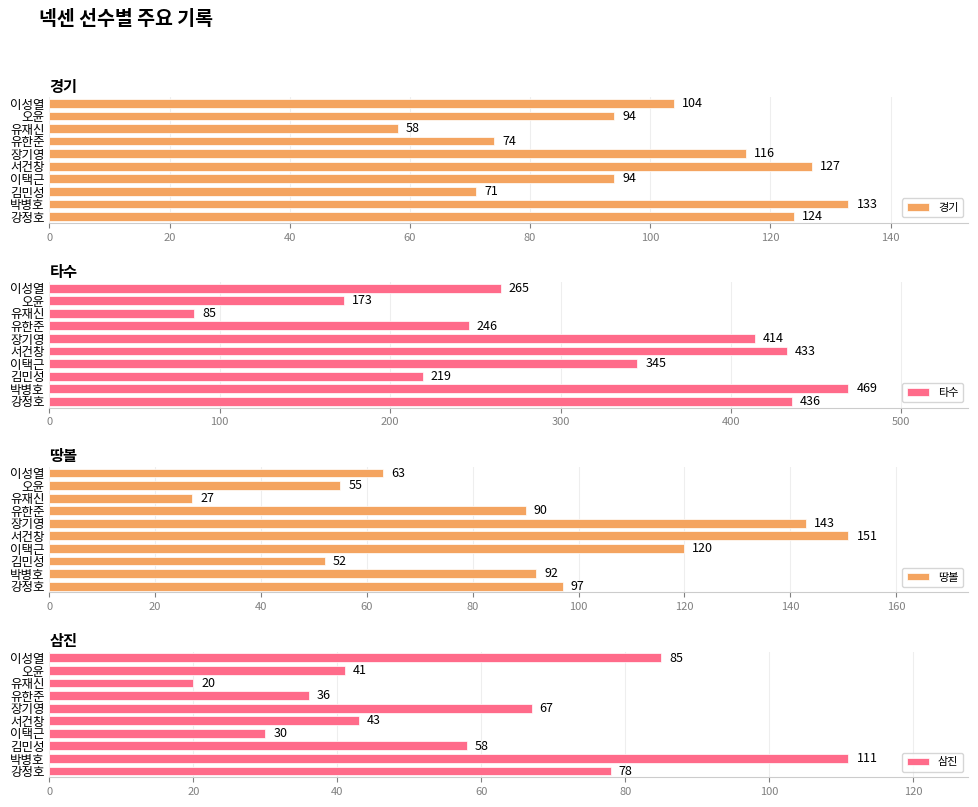

List the labels in order of 땅볼 value, smallest first.

유재신, 김민성, 오윤, 이성열, 유한준, 박병호, 강정호, 이택근, 장기영, 서건창